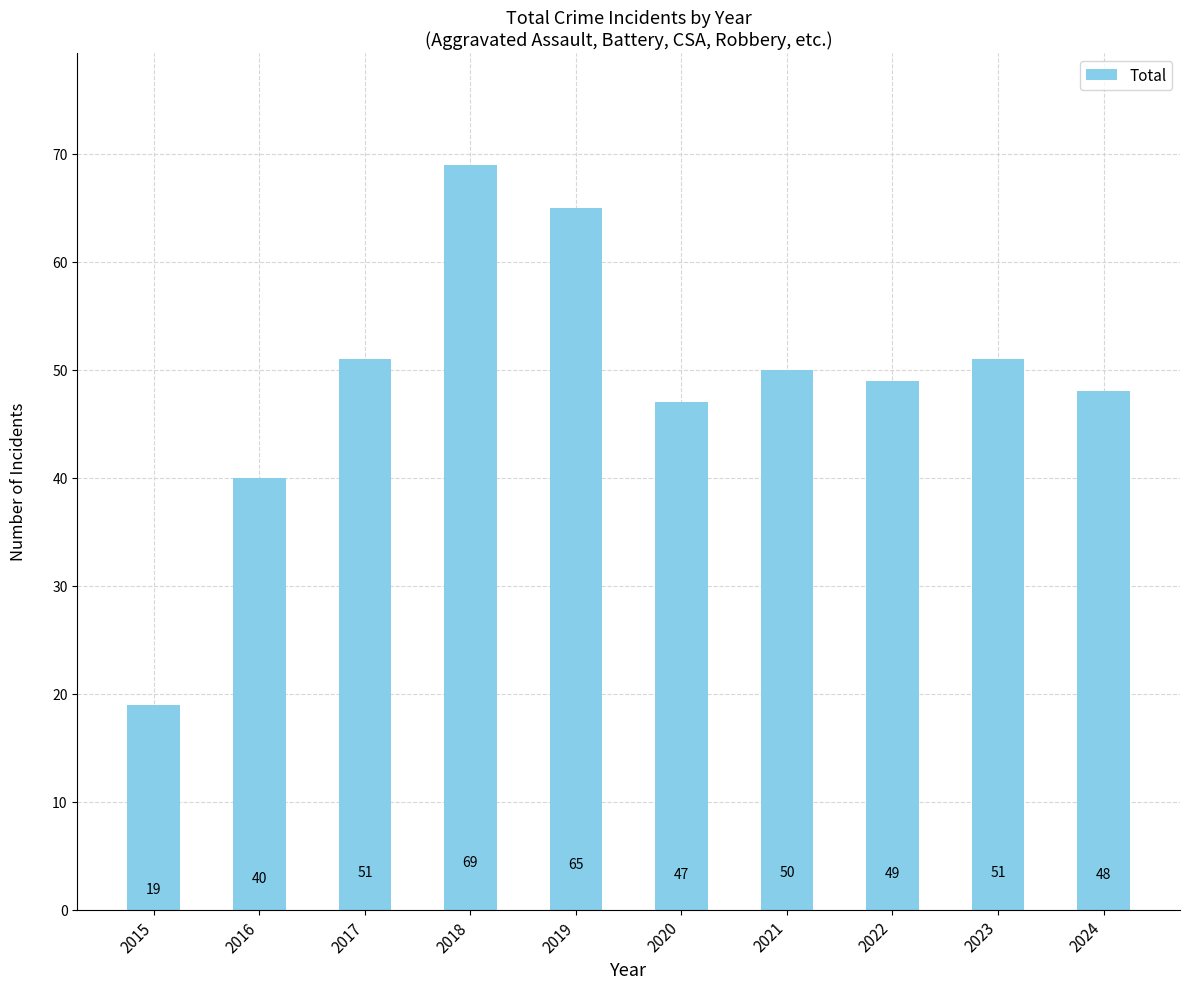

What is the sum of the values at 2015 and 2022?

68